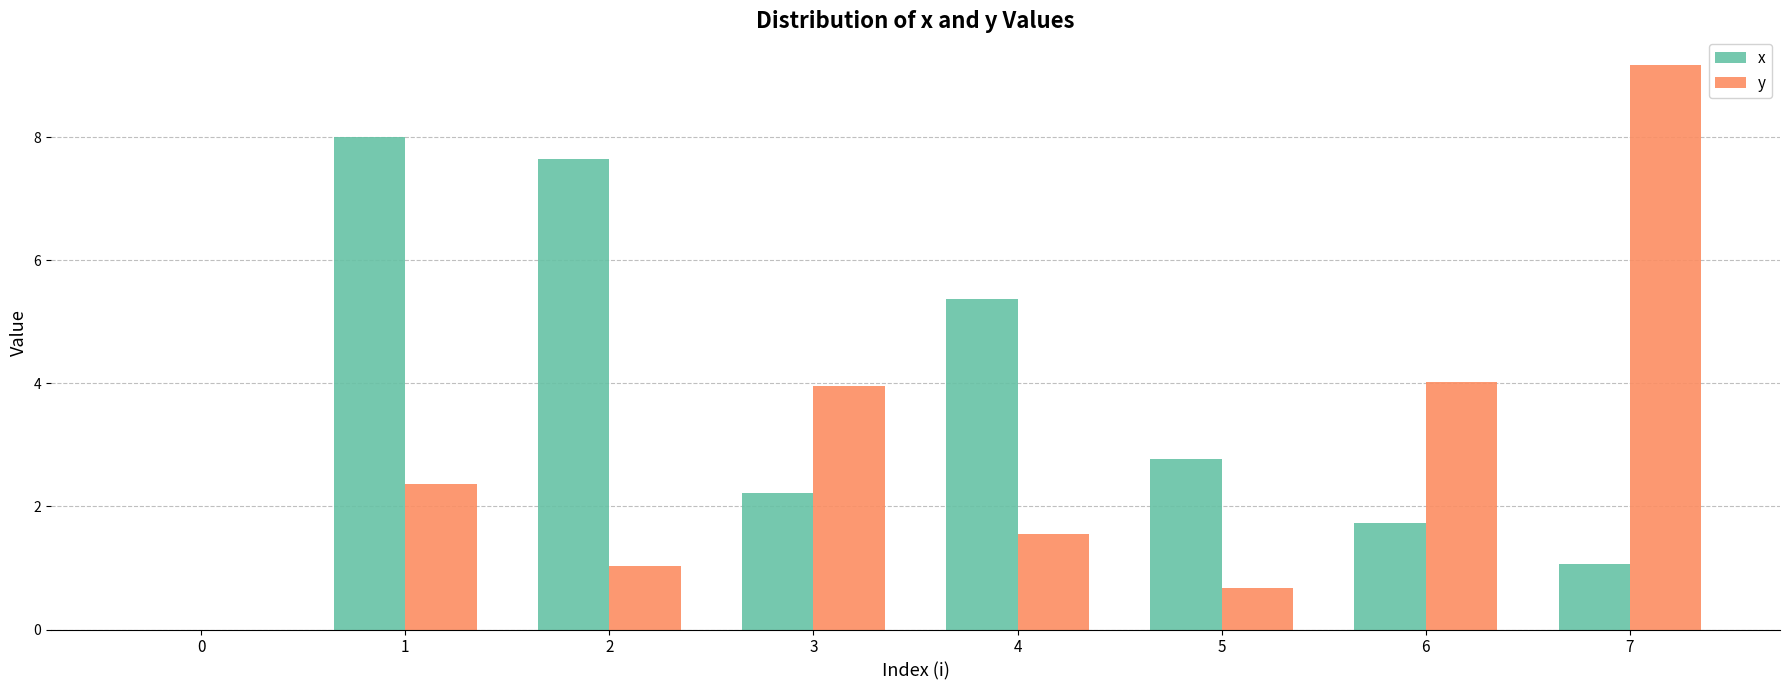

Read the y value at 3.

4.0